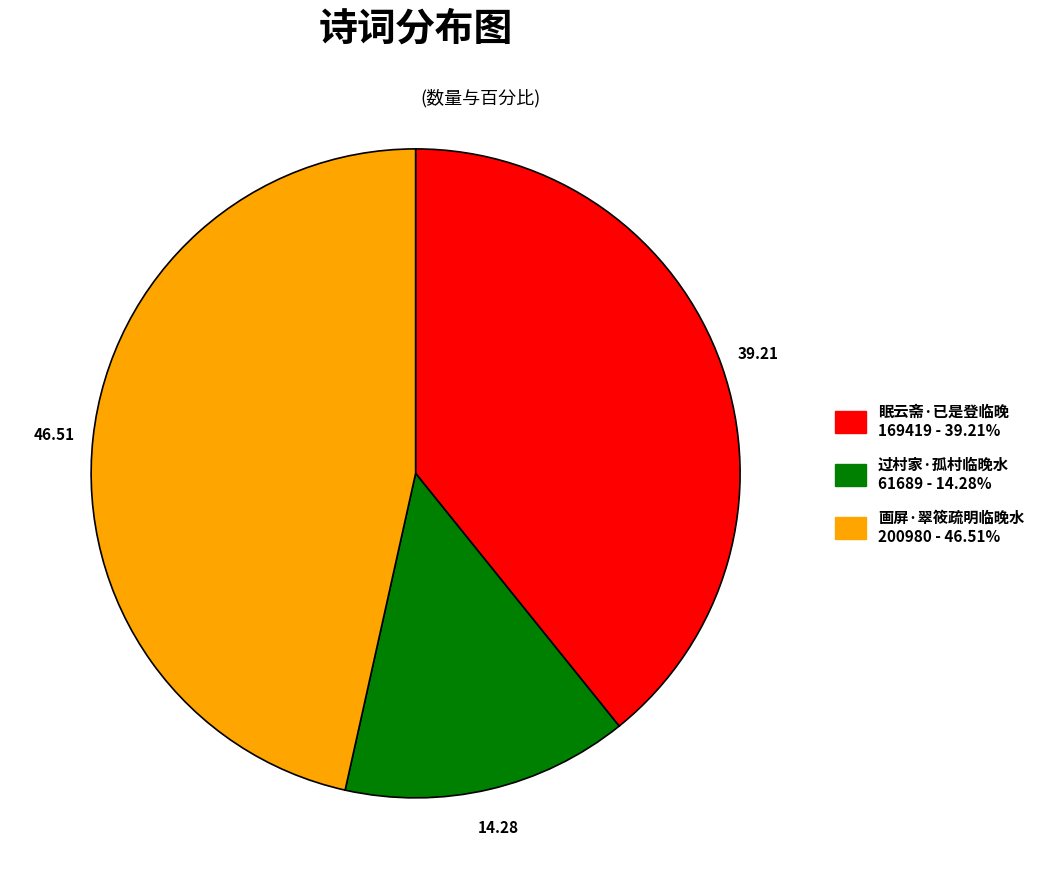

Is there any slice that represents more than half of the pie?

No